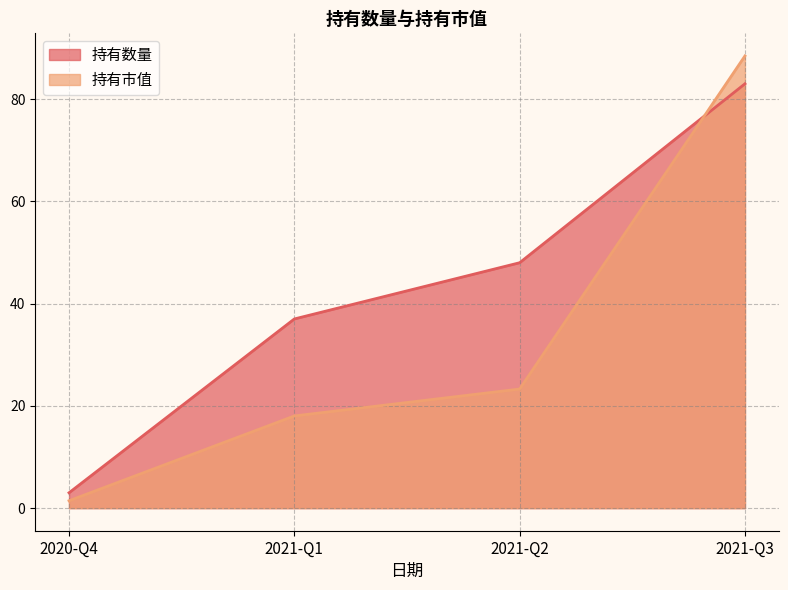

What is the difference between the maximum and second lowest values in the 持有市值 series?

70.4